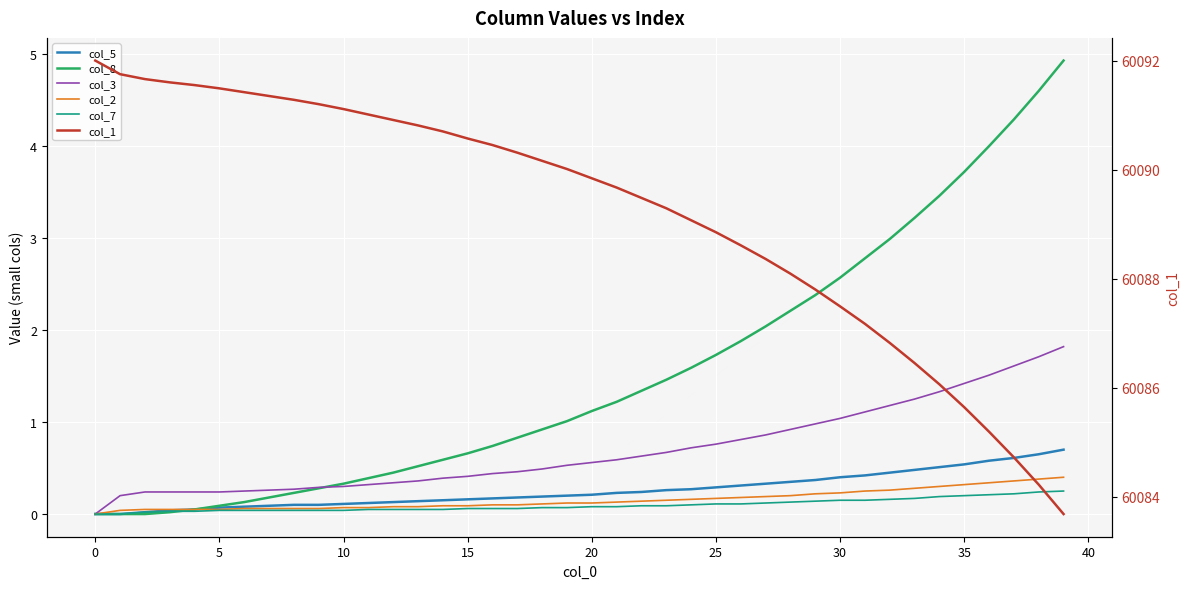

What is the maximum value shown in the chart?

60092.0